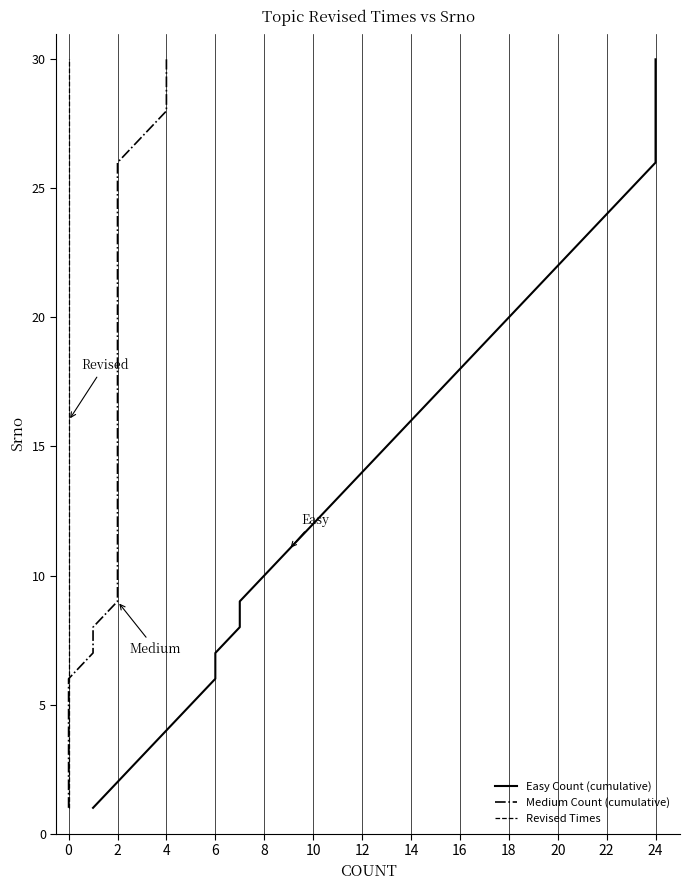

Which series has the largest total across all categories?

Easy Count (cumulative)